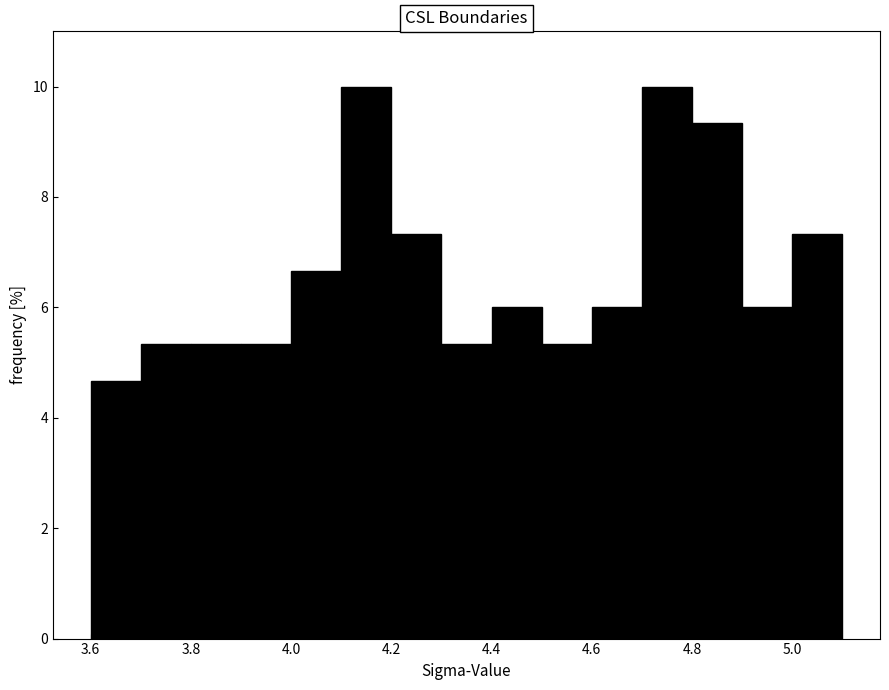

Reading left to right, transcribe this chart: for each bar, give the range it covers on the x-axis and its height. The values are not printed on the chart, so give them approximately, as read against the axis.

3.6 to 3.7: 4.6
3.7 to 3.8: 5.4
3.8 to 3.9: 5.4
3.9 to 4.0: 5.4
4.0 to 4.1: 6.6
4.1 to 4.2: 10.0
4.2 to 4.3: 7.4
4.3 to 4.4: 5.4
4.4 to 4.5: 6.0
4.5 to 4.6: 5.4
4.6 to 4.7: 6.0
4.7 to 4.8: 10.0
4.8 to 4.9: 9.4
4.9 to 5.0: 6.0
5.0 to 5.1: 7.4